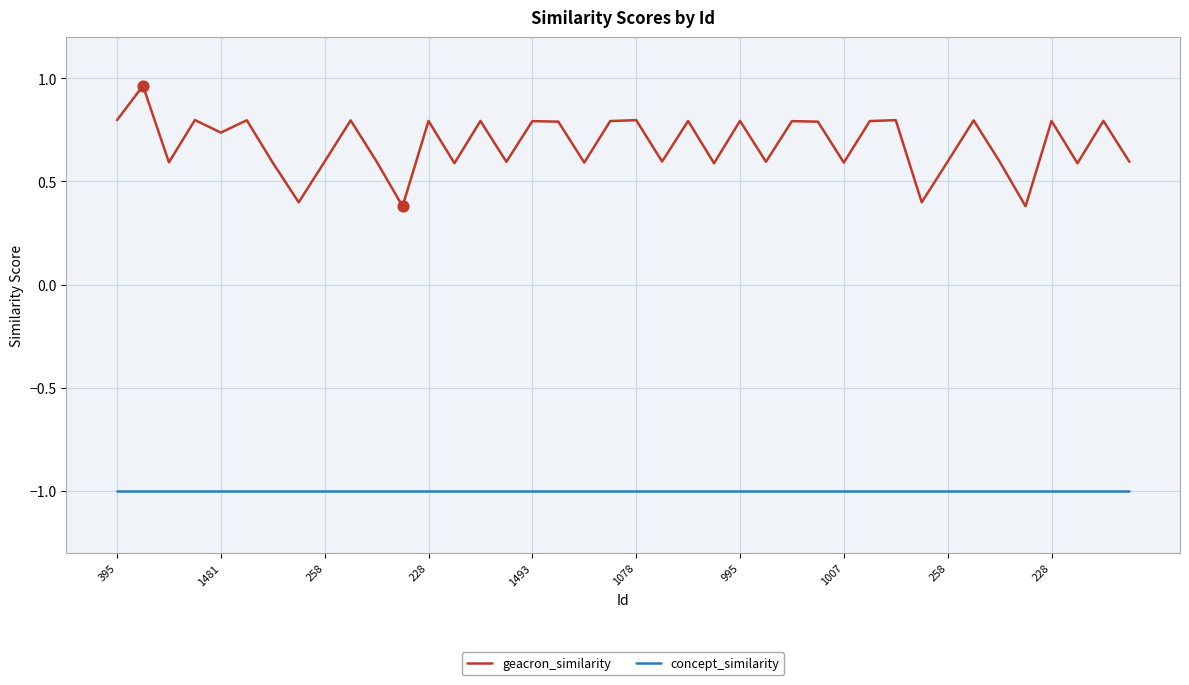

Which series has the largest range (max minus min)?

geacron_similarity